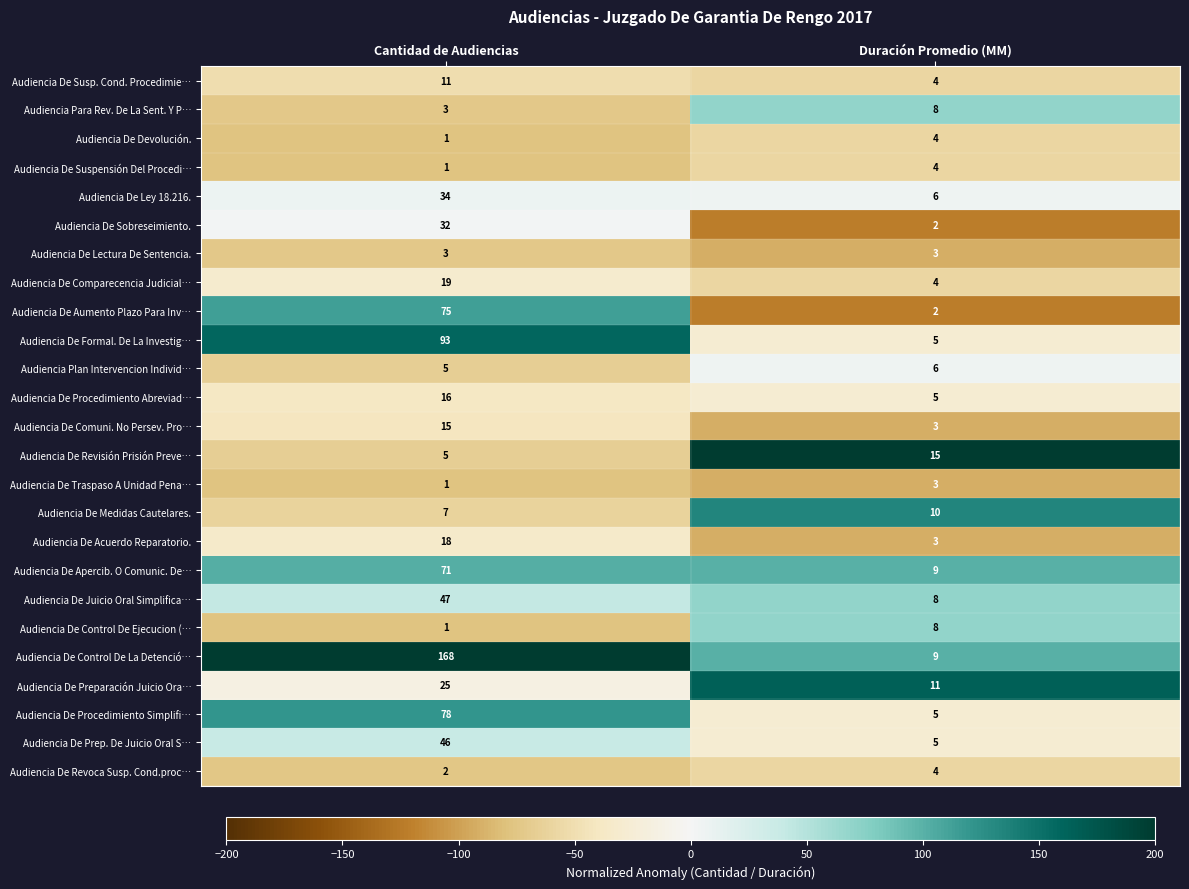

Is the value of Audiencia De Suspensión Del Procedi… at Cantidad de Audiencias greater than the value of Audiencia De Ley 18.216. at Cantidad de Audiencias?

No